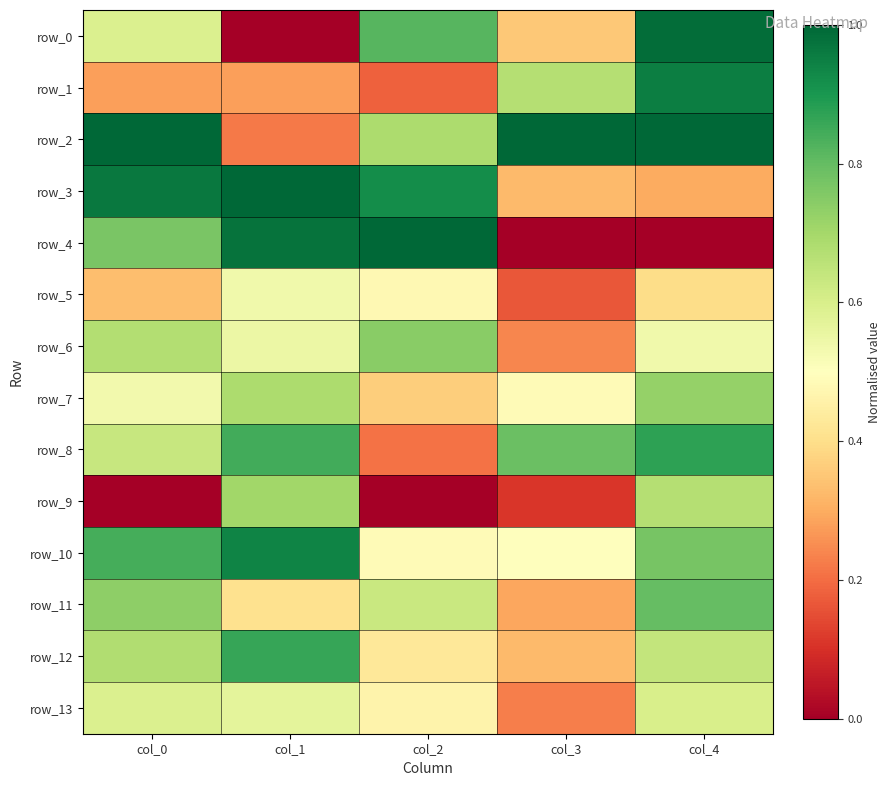

Is it true that row_11 equals 1.1 at col_2?

False